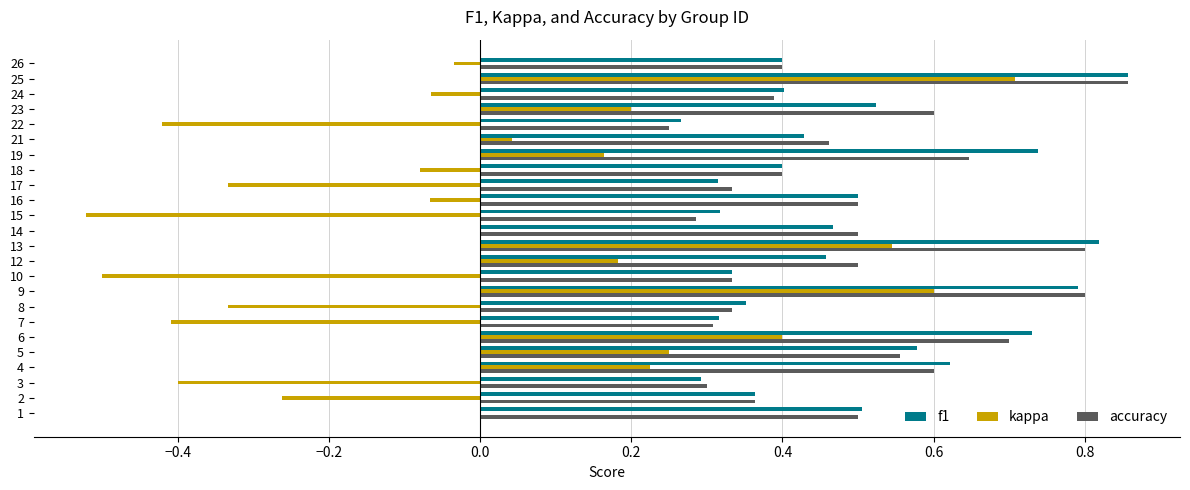

Which label corresponds to the largest value in the chart?

25